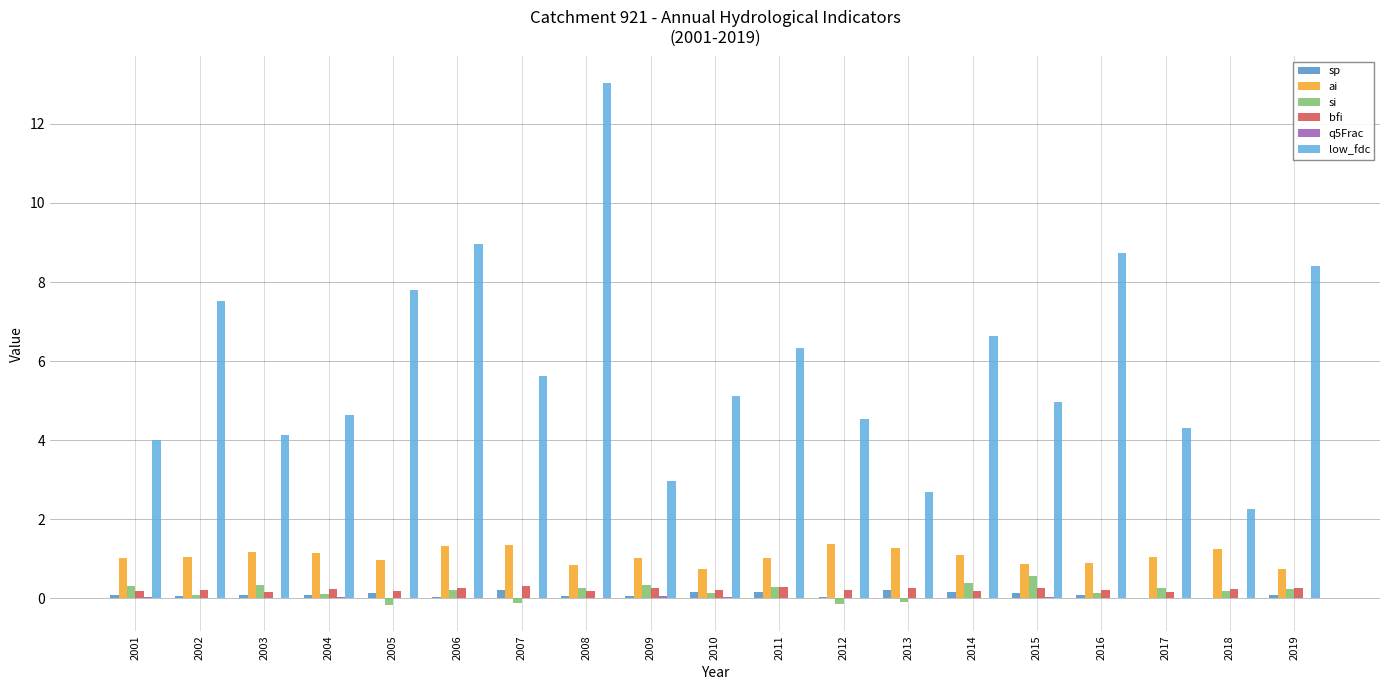

Which category has the highest value across all series?

2008